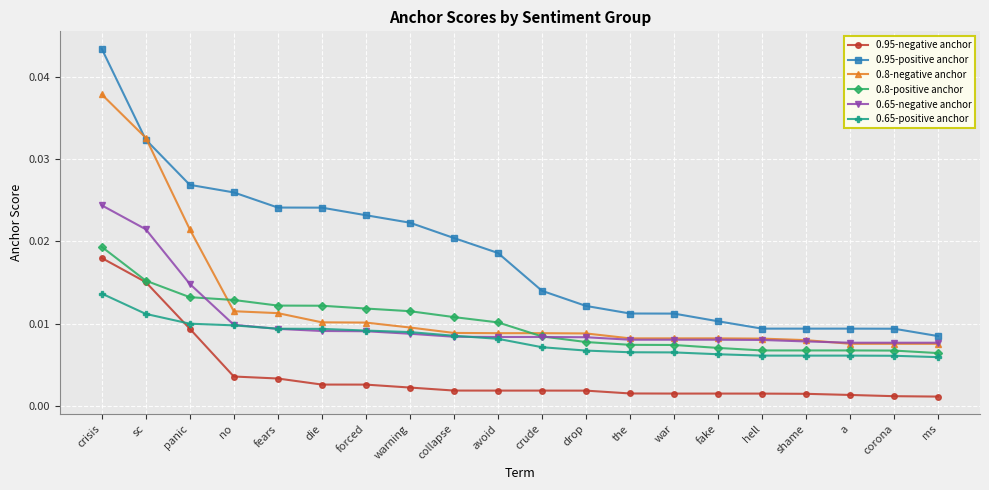

Which series ends up on top after the final intersection of 0.8-positive anchor and 0.65-negative anchor?

0.65-negative anchor